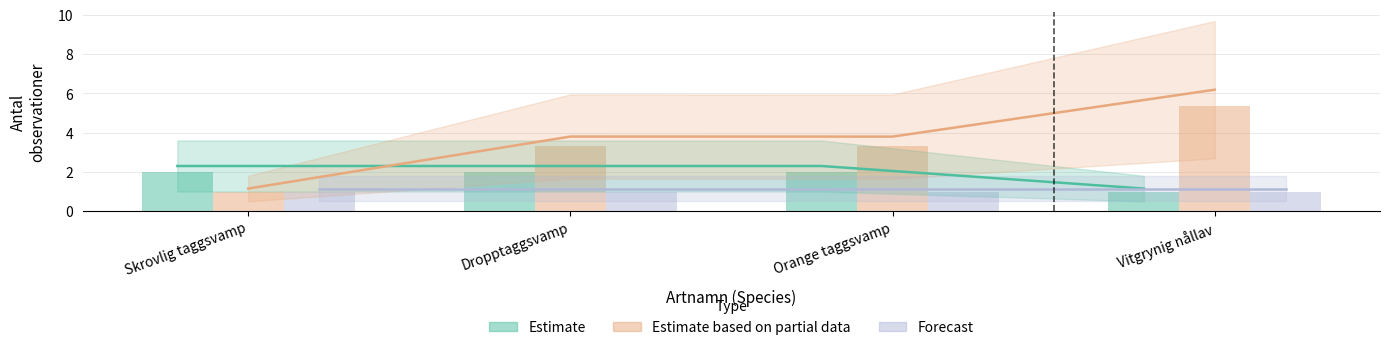

At which category is the sum across all series the highest?

Vitgrynig nållav